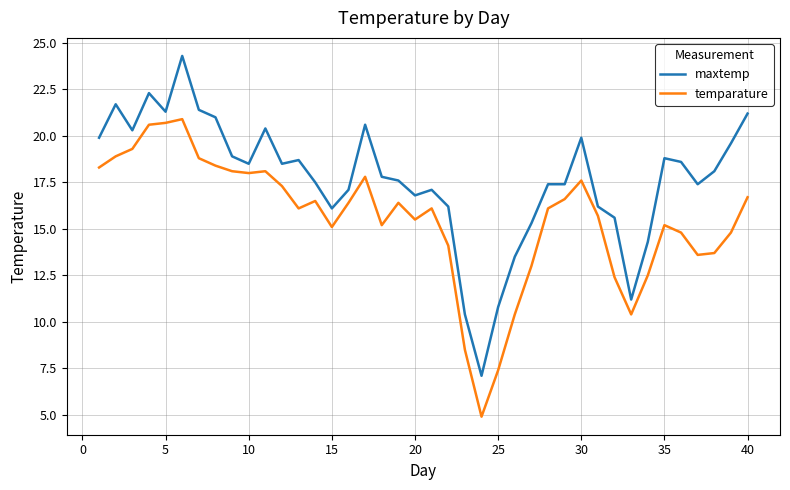

List the series in order of their overall mean, highest first.

maxtemp, temparature